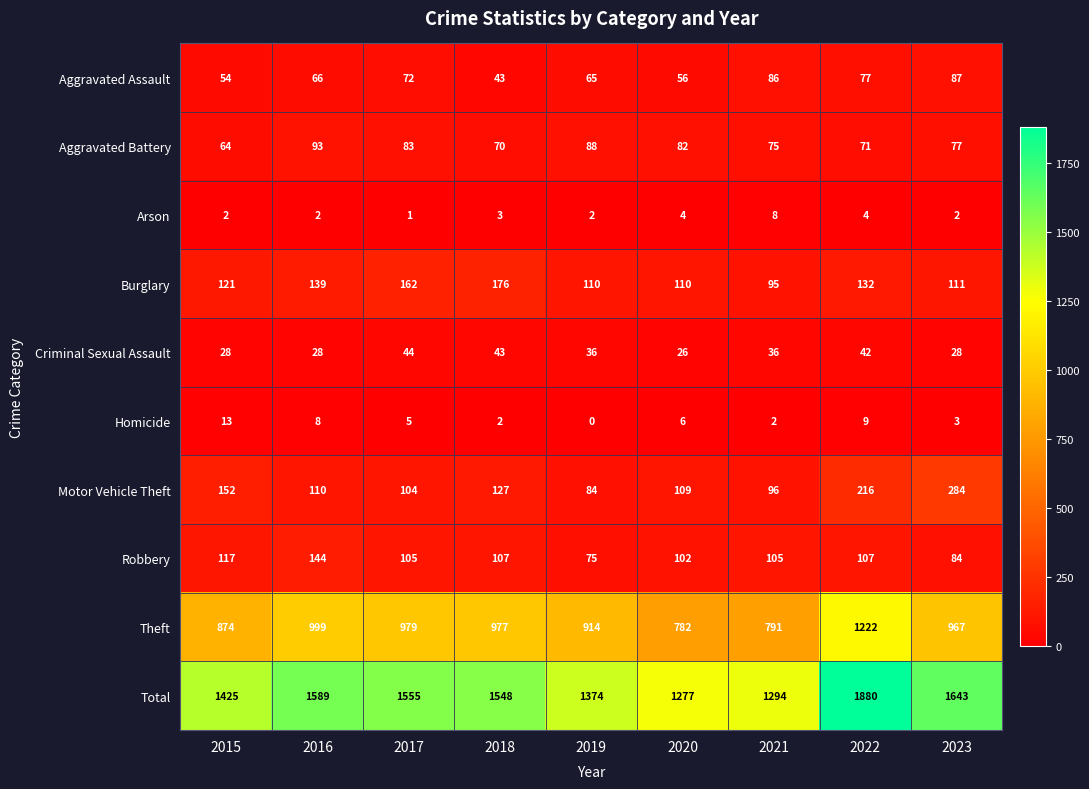

What is the difference between the maximum and minimum values in the Total series?

603